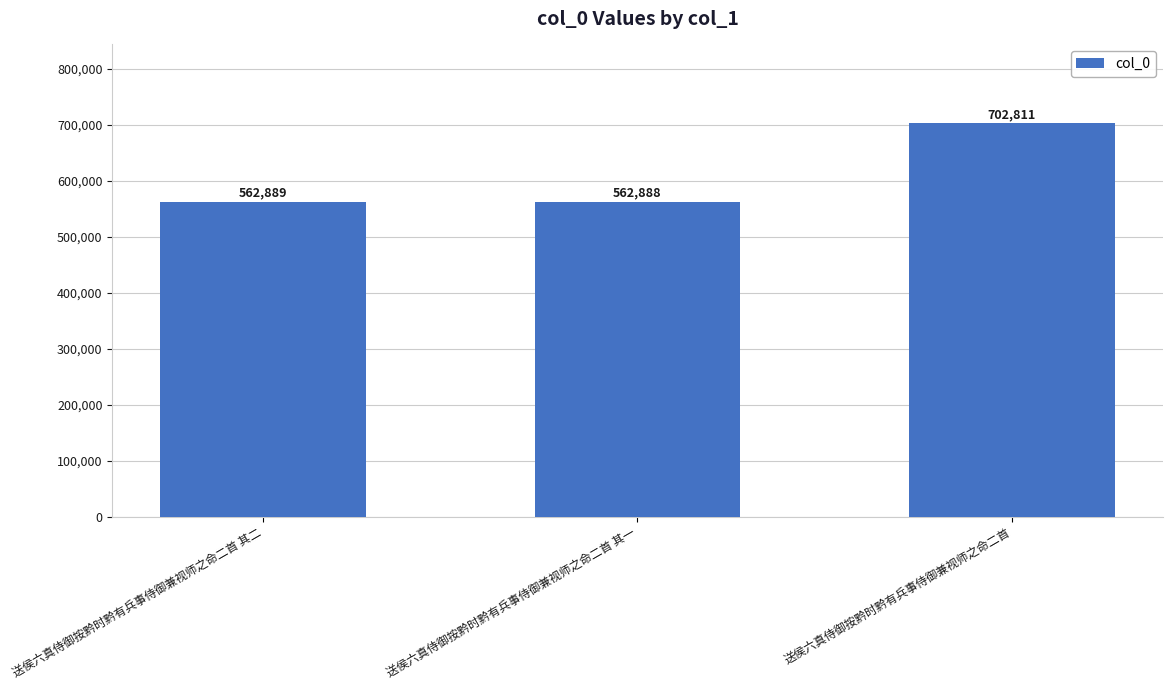

What is the ratio of the value at 送侯六真侍御按黔时黔有兵事侍御兼视师之命二首 其一 to the value at 送侯六真侍御按黔时黔有兵事侍御兼视师之命二首?

0.8